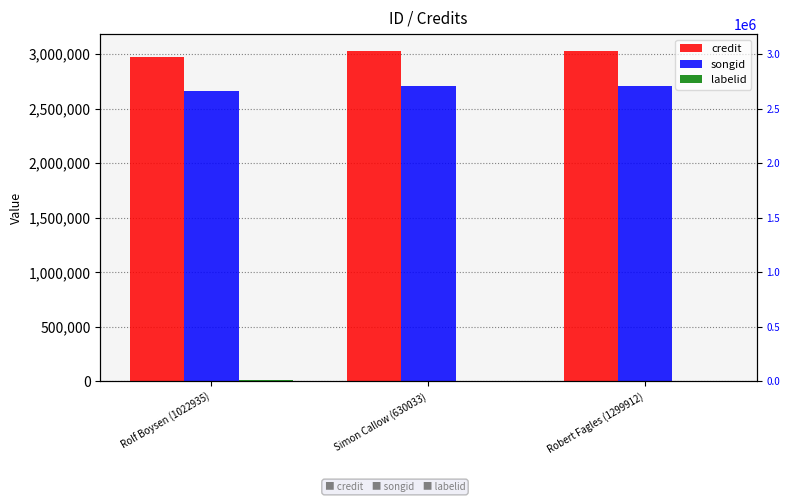

Where is credit nearest to the value 3004027?

Rolf Boysen (1022935)